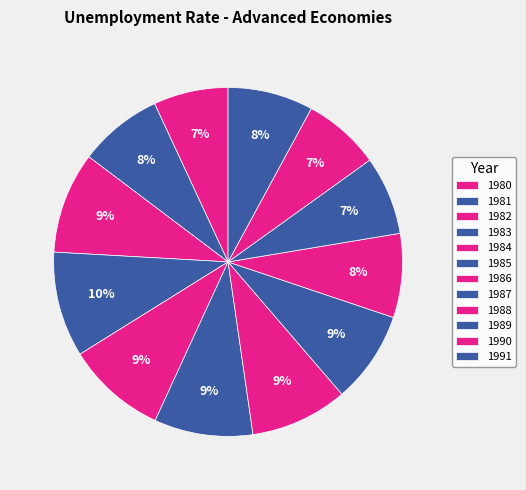

Is it true that 1981 is 15% of the pie?

False